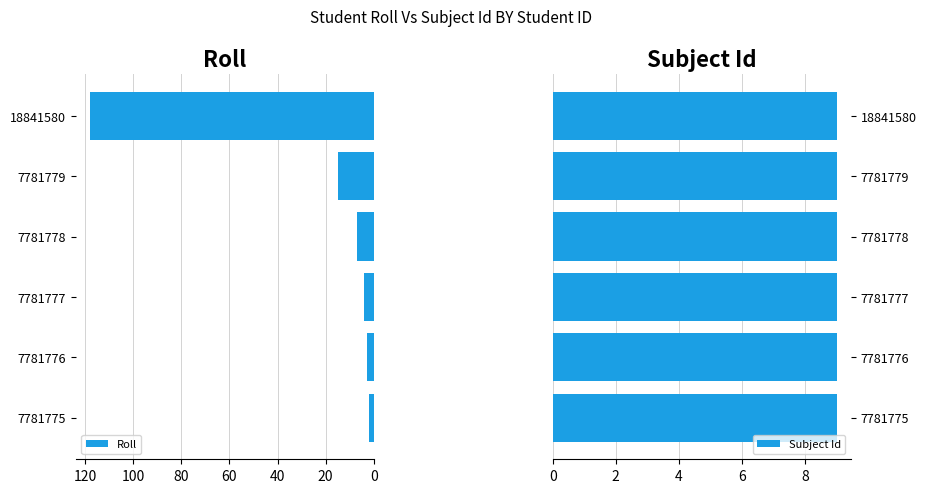

What is the average value of the Roll series?

25